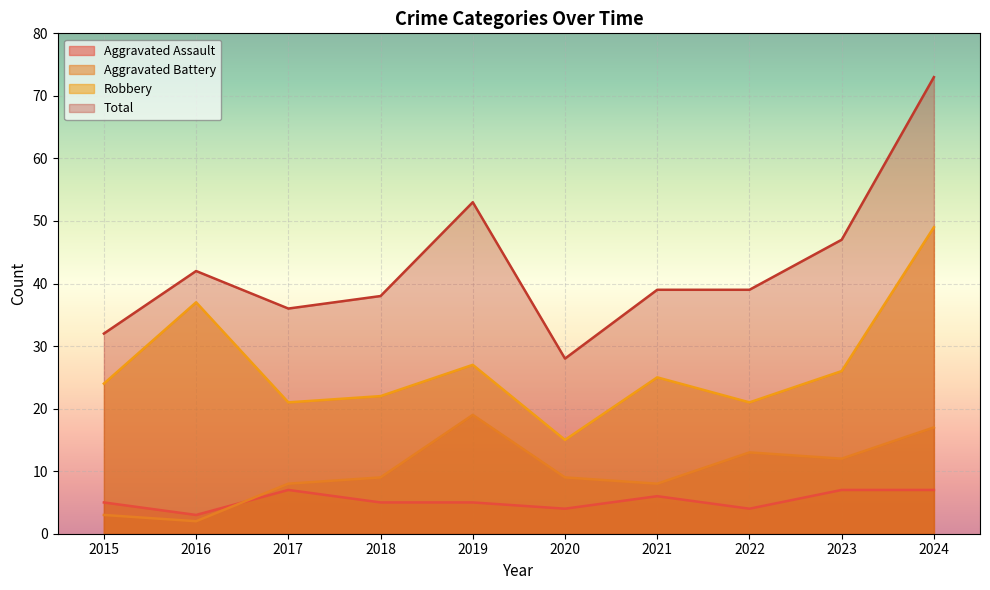

What is the value of the Total point at the 3rd from the left?

36